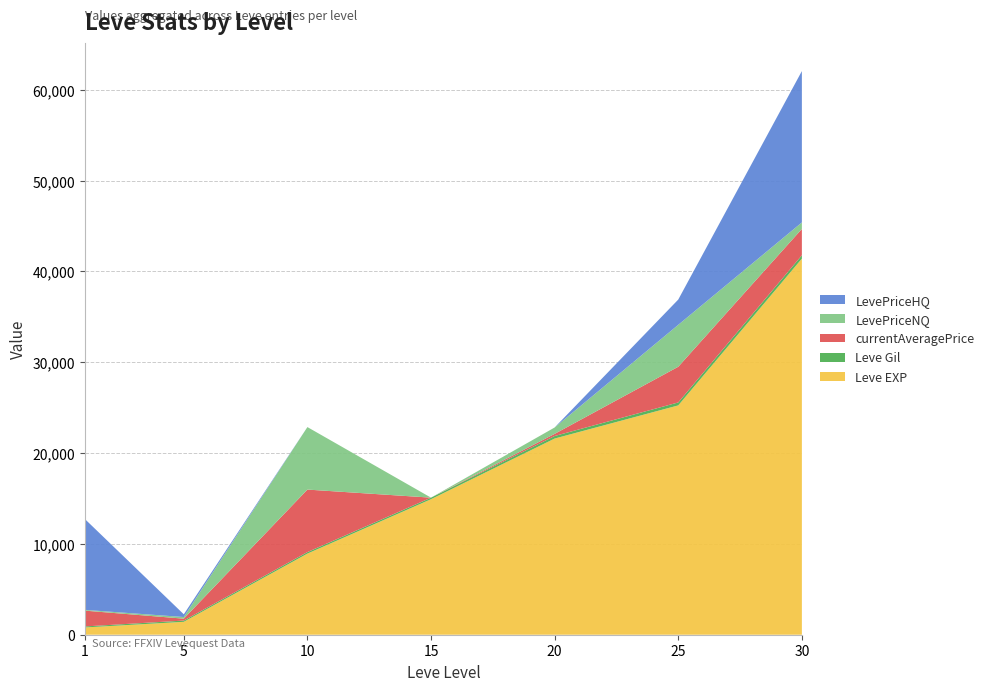

Reading left to right, extract all data points from this chart.

Leve EXP: 1=800	5=1420	10=8930	15=14920	20=21600	25=25250	30=41410
Leve Gil: 1=113	5=140	10=169	15=172	20=281	25=326	30=372
currentAveragePrice: 1=1738	5=209	10=6882	15=0	20=234	25=3929	30=2897
LevePriceNQ: 1=86	5=179	10=6882	15=0	20=703	25=4617	30=717
LevePriceHQ: 1=9998	5=300	10=0	15=0	20=0	25=2781	30=16665